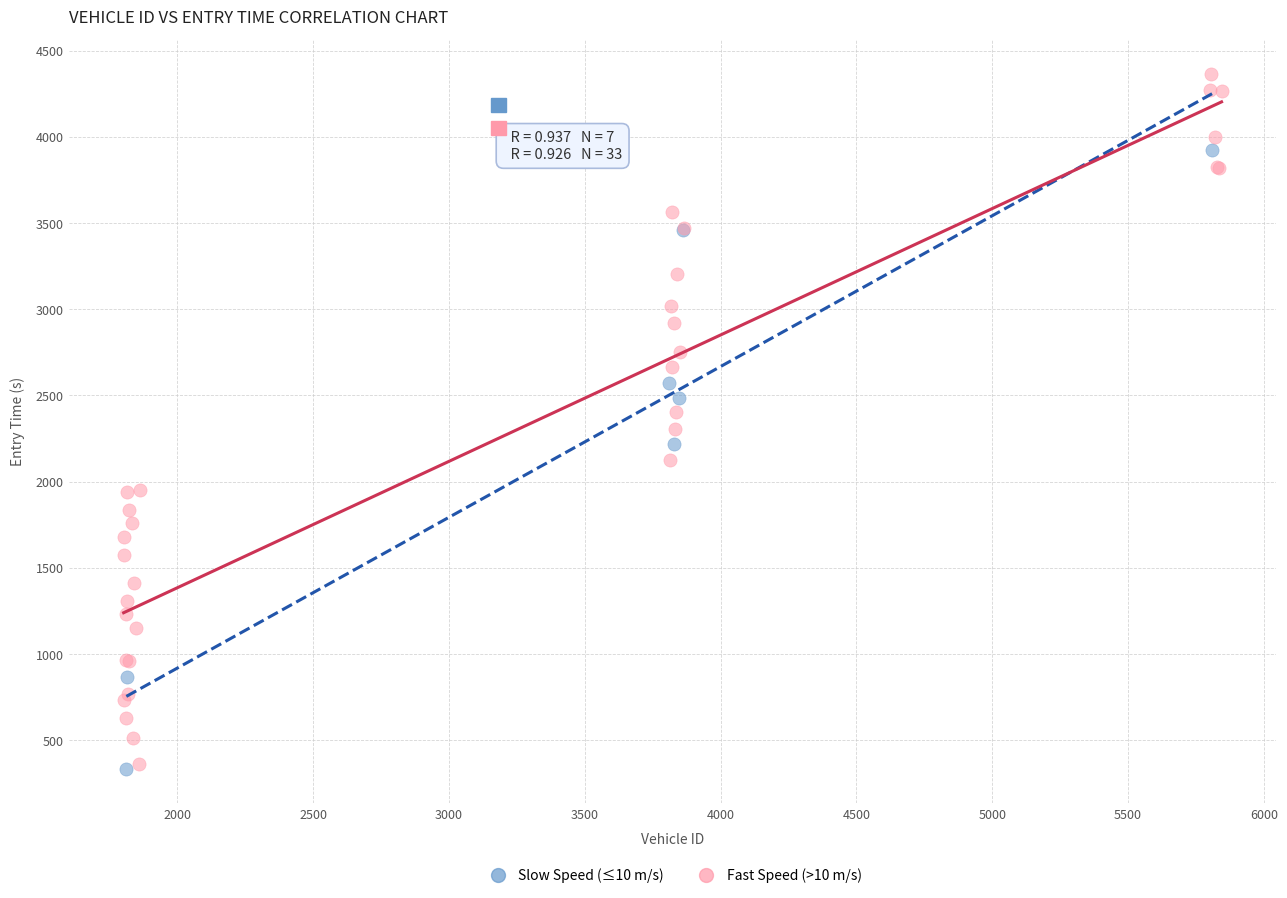

Which series has the largest Y range (max minus min)?

Fast Speed (>10 m/s)